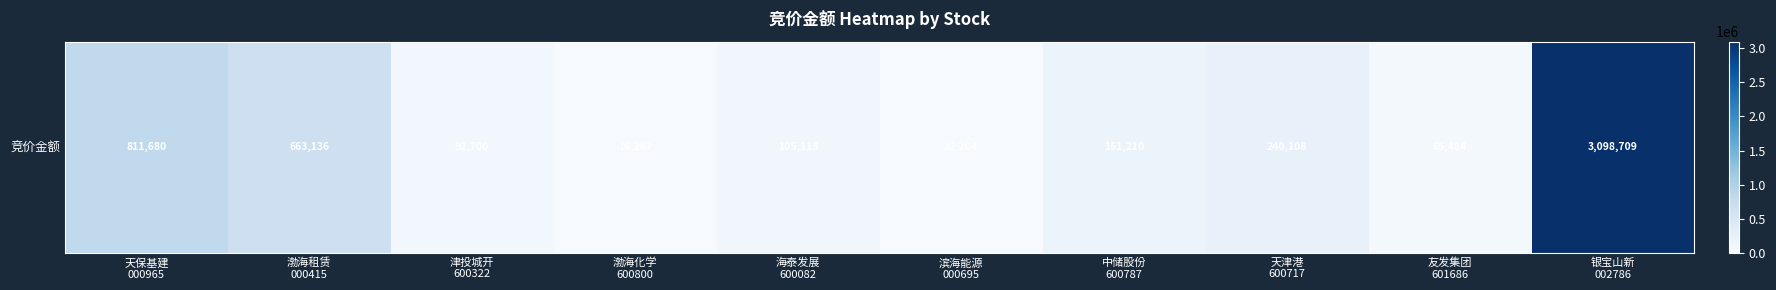

What is the change in value from 海泰发展
600082 to 滨海能源
000695?

-82909